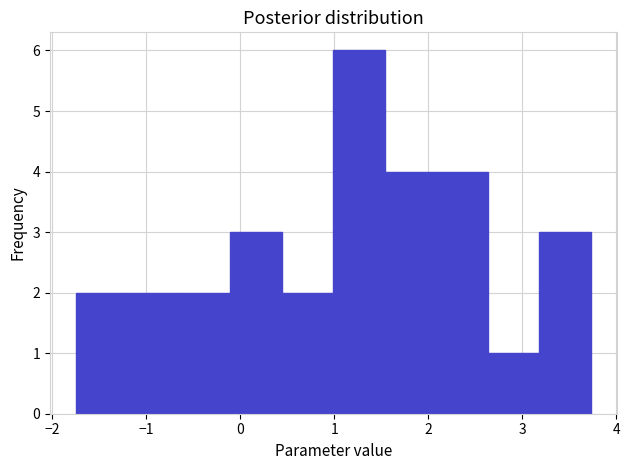

Reading left to right, transcribe this chart: for each bar, give the range it covers on the x-axis and its height. Neither the bar edges nor the heights are printed on the chart, so give them approximately, as read against the axes.

-1.7 to -1.2: 2
-1.2 to -0.7: 2
-0.7 to -0.1: 2
-0.1 to 0.4: 3
0.4 to 1.0: 2
1.0 to 1.5: 6
1.5 to 2.1: 4
2.1 to 2.6: 4
2.6 to 3.2: 1
3.2 to 3.7: 3